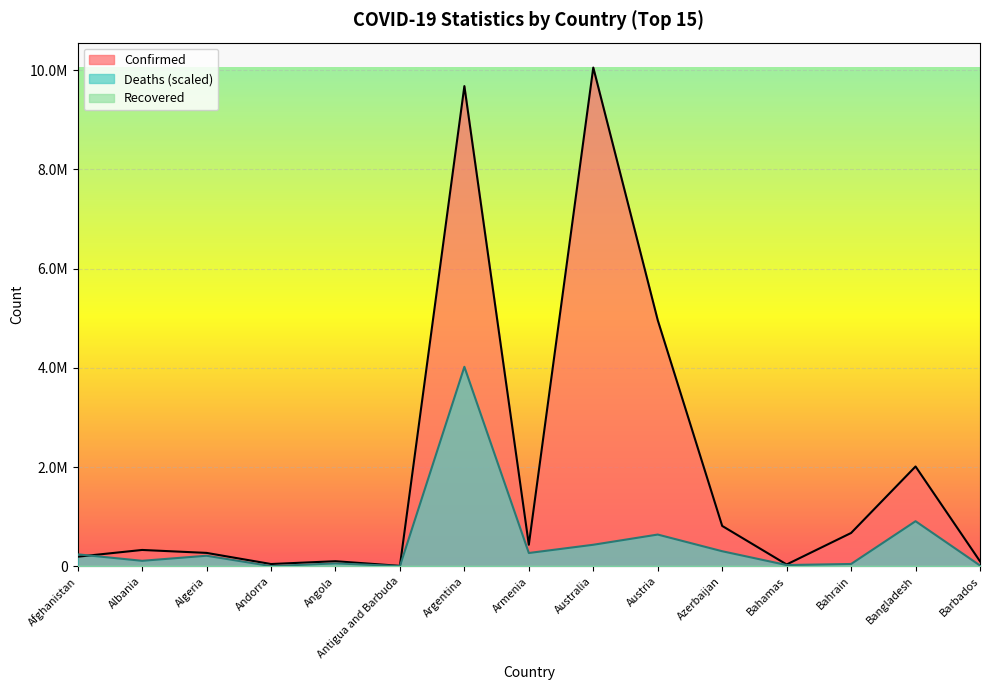

What is the difference between the Deaths values at Bangladesh and Bahamas?

883530.6